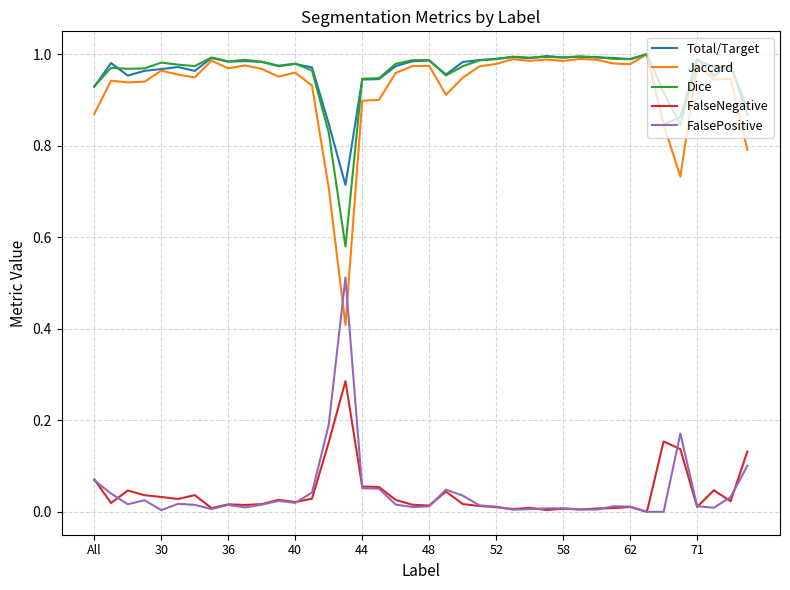

True or false: Dice and FalseNegative intersect in this chart.

False